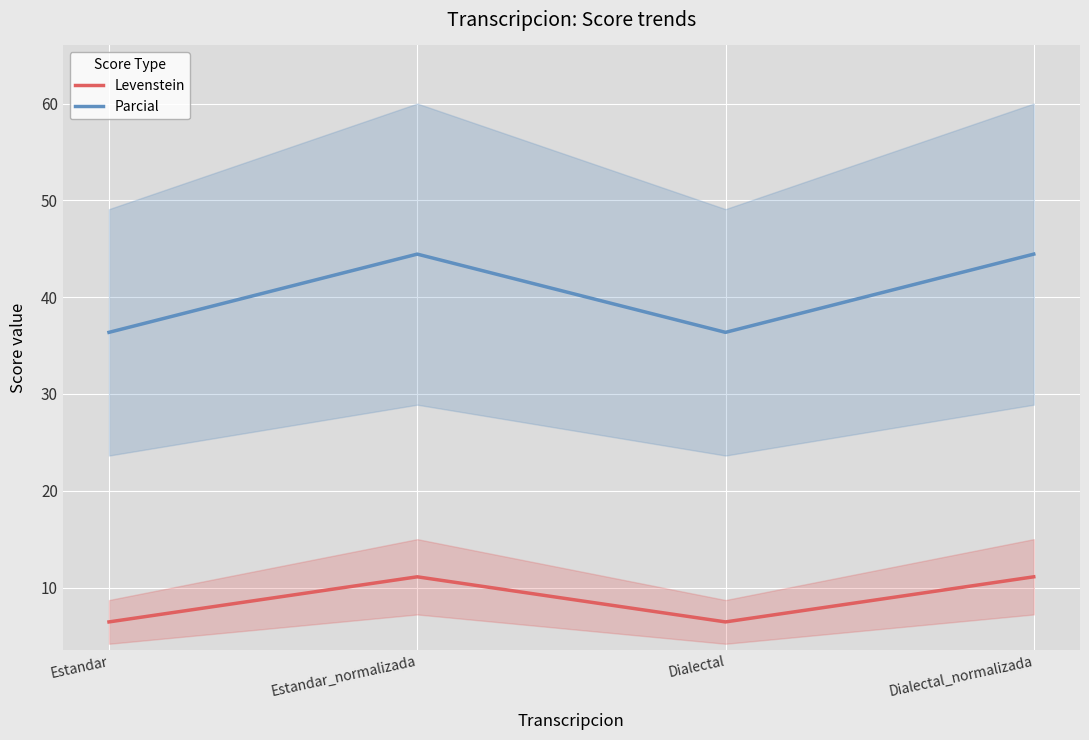

True or false: Parcial and Levenstein cross at least once.

False